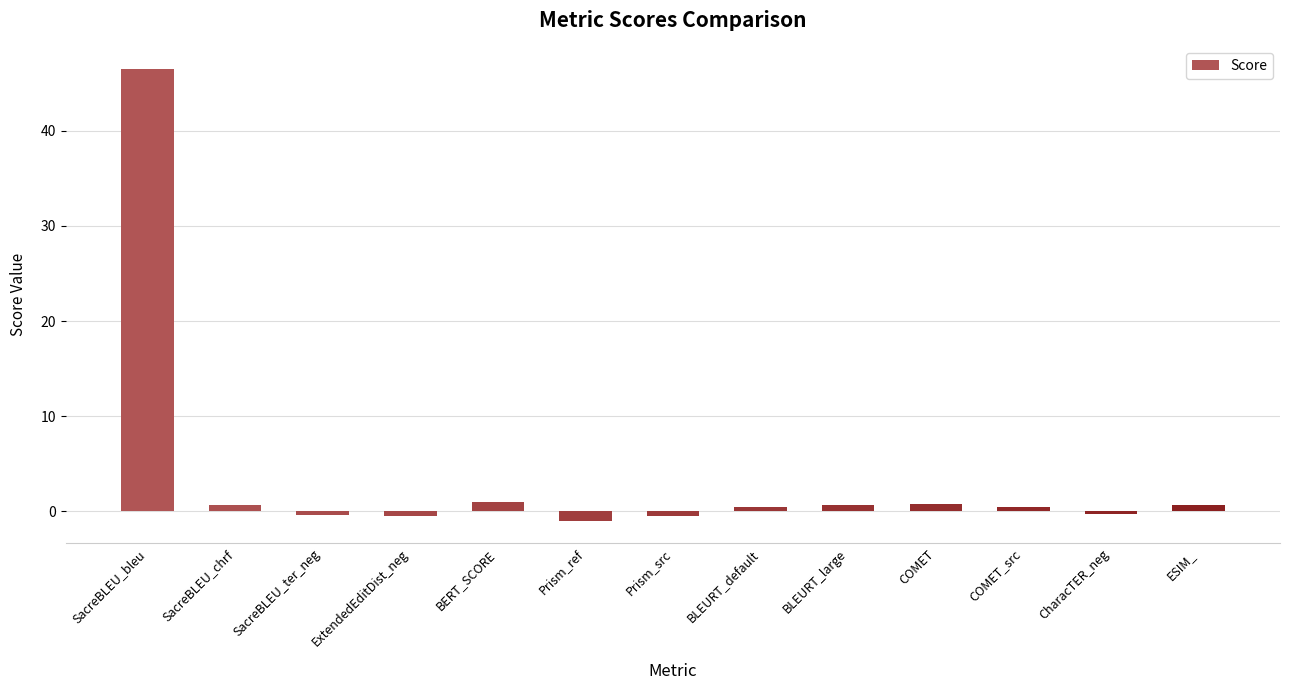

Which category has the highest value across all series?

SacreBLEU_bleu